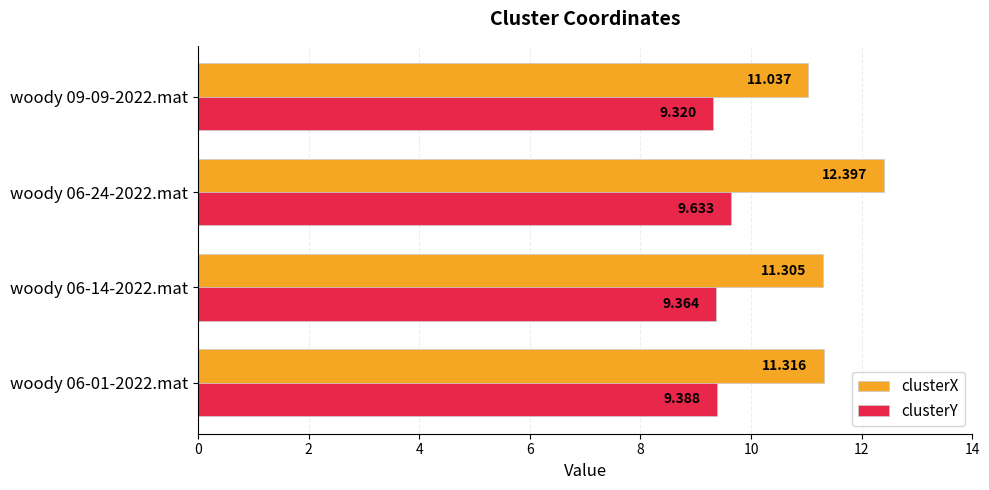

Which series has the largest range (max minus min)?

clusterX